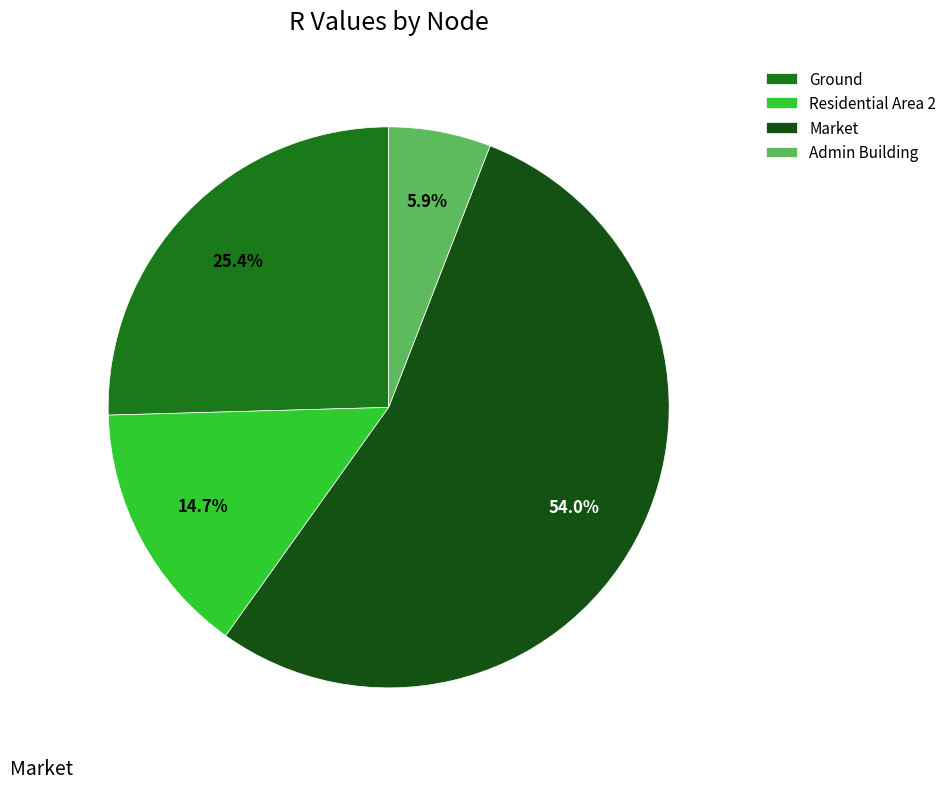

Is Market the majority of the pie?

Yes